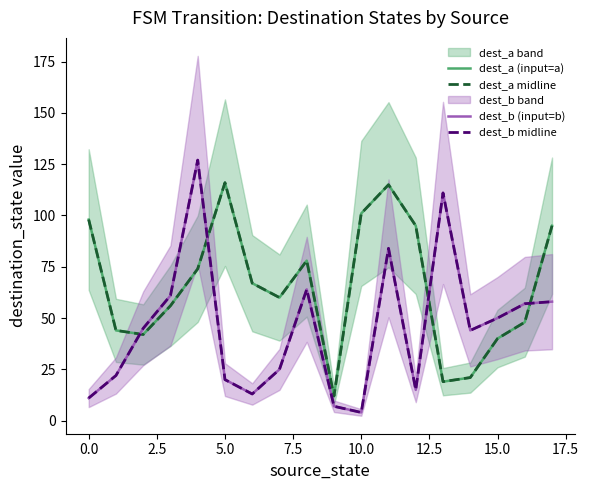

How many data points in dest_b (input=b) are less than 45?

9